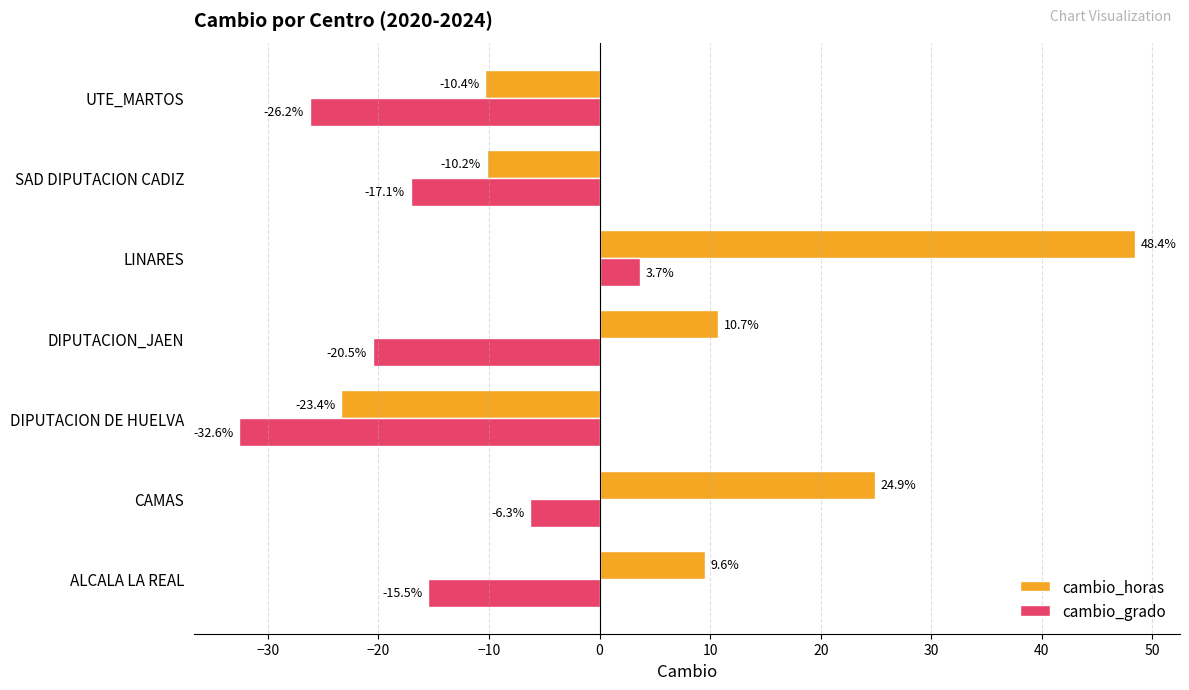

Rank the series by their average value, from lowest to highest.

cambio_grado, cambio_horas